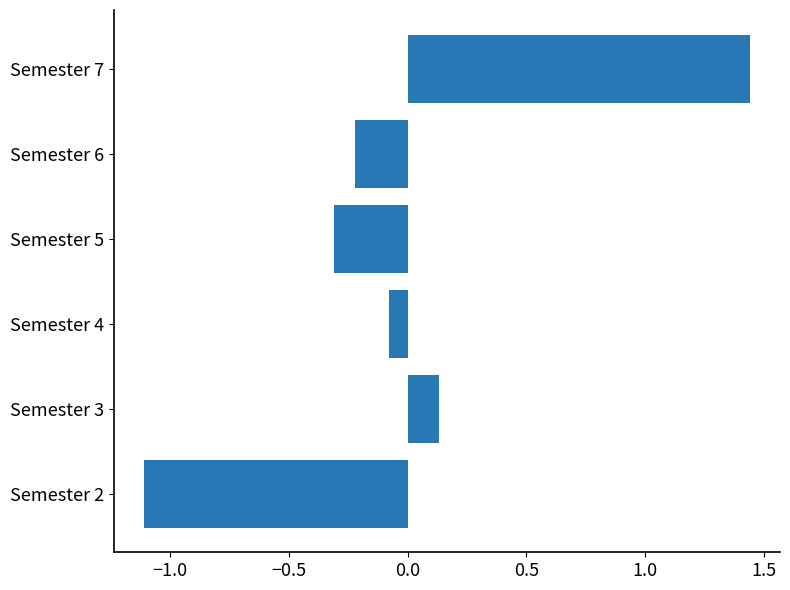

Rank the categories by value from highest to lowest.

Semester 7, Semester 3, Semester 4, Semester 6, Semester 5, Semester 2